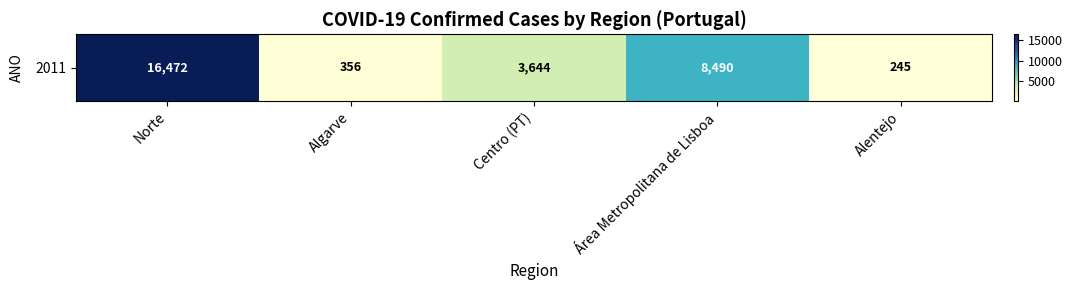

What is the average value?

5841